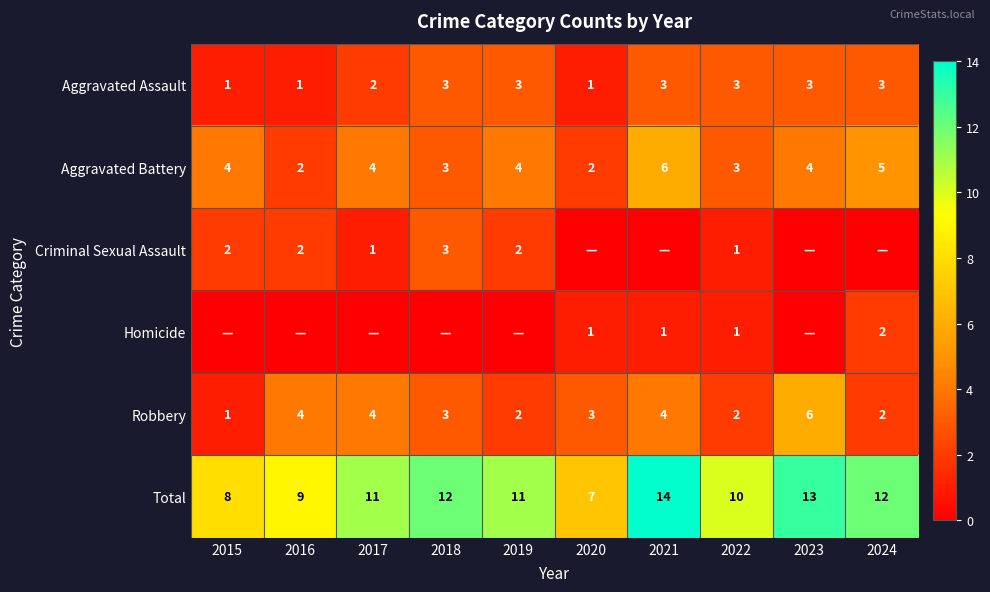

What is the greatest value displayed?

14